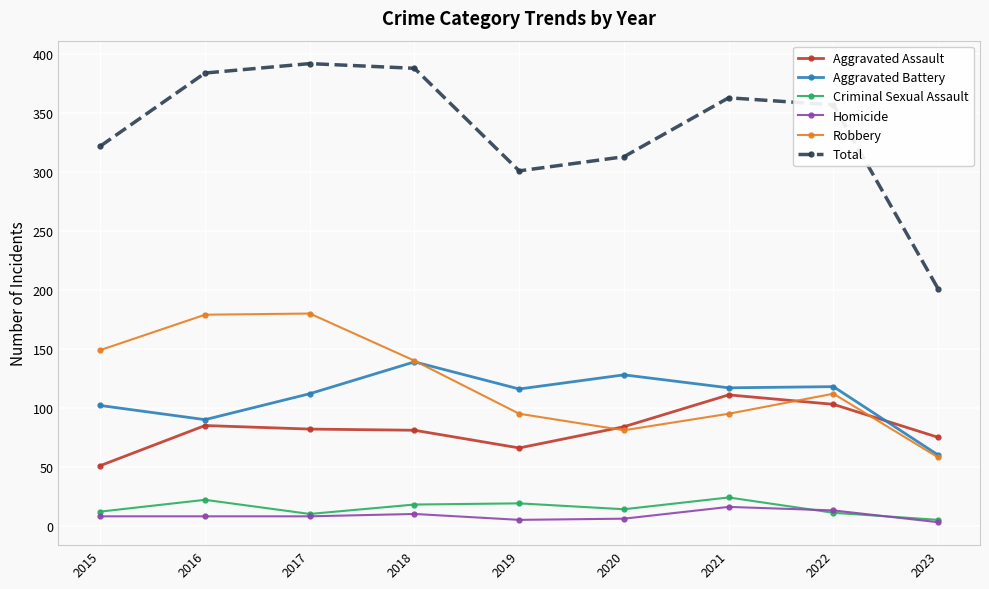

Where is the first local maximum for Criminal Sexual Assault?

2016